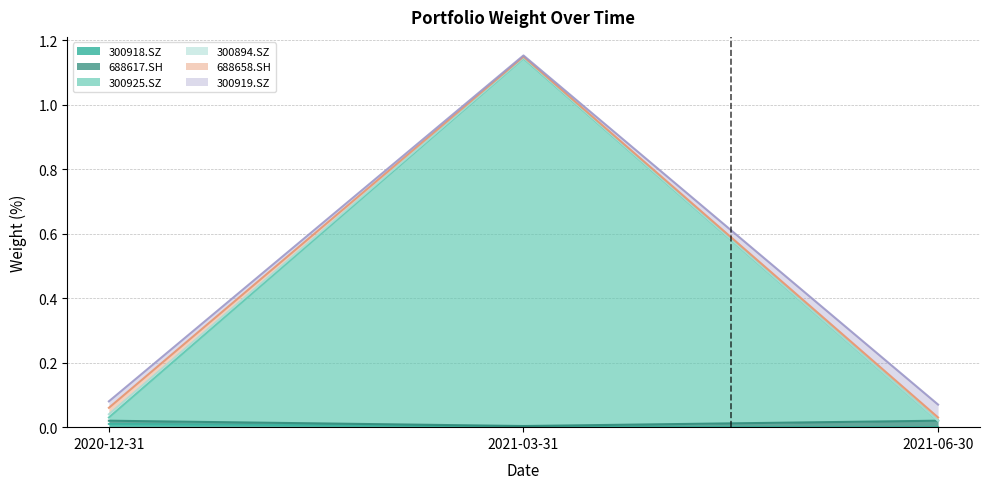

The 300918.SZ series shows 0.0 at 2021-03-31. True or false?

False